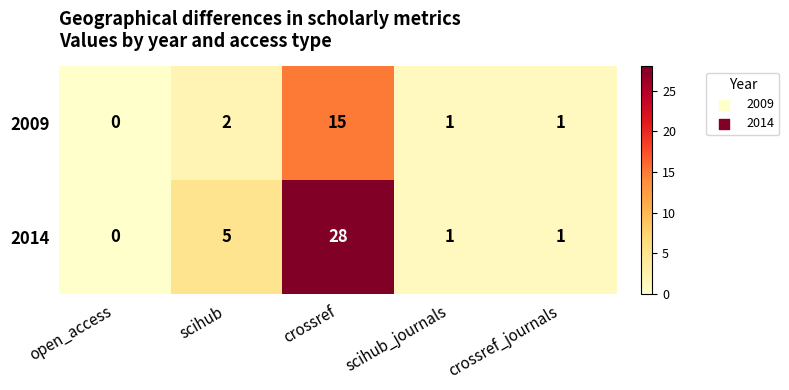

How many series are shown in this chart?

2